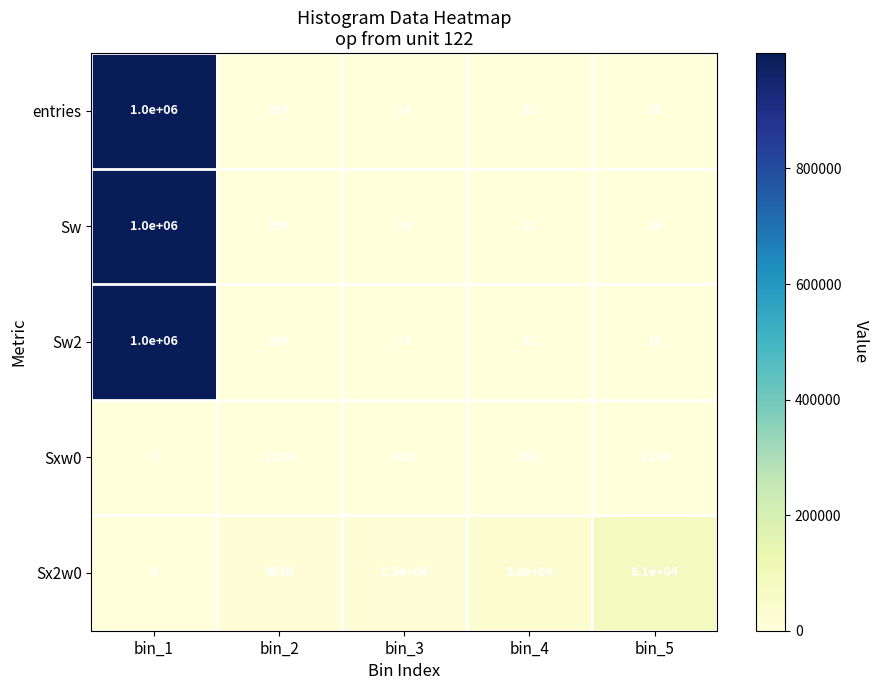

What is the difference between the second highest and second lowest values in the Sx2w0 series?

20490